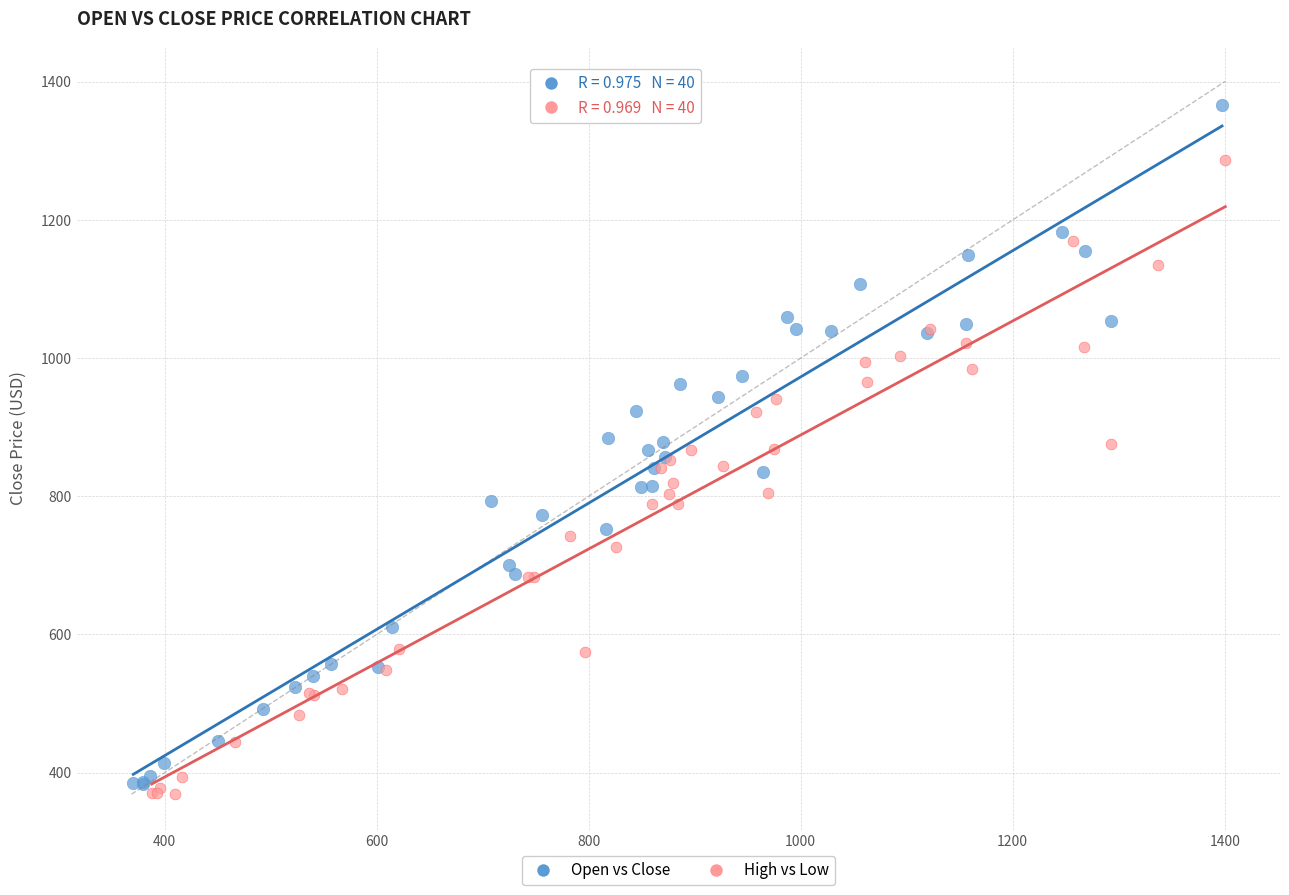

Which series contains the highest Y value?

Open vs Close